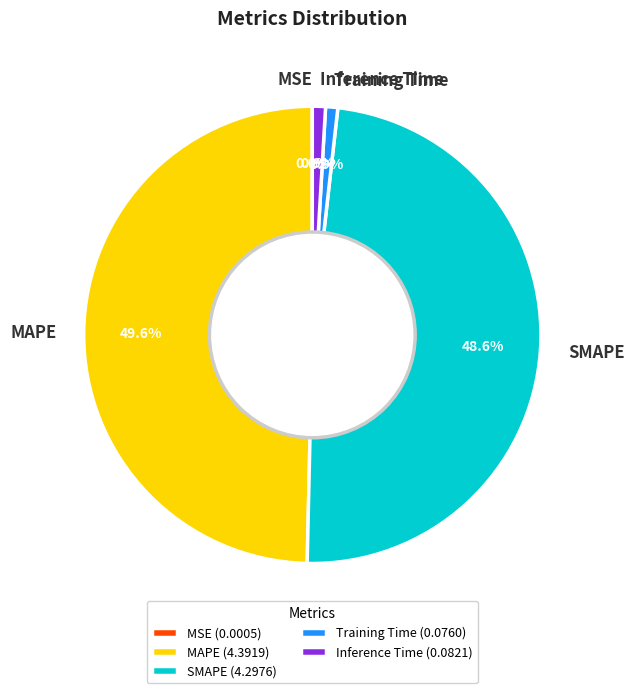

To the nearest percent, what is the average slice percentage?

20%